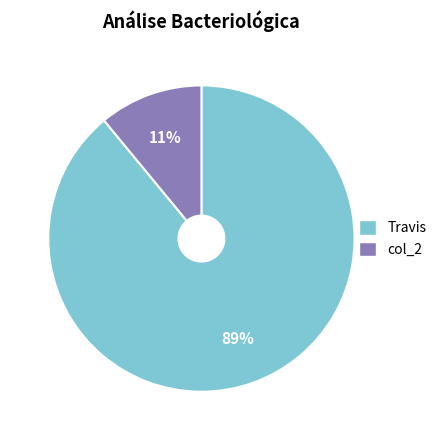

True or false: Travis accounts for 89% of the total.

True